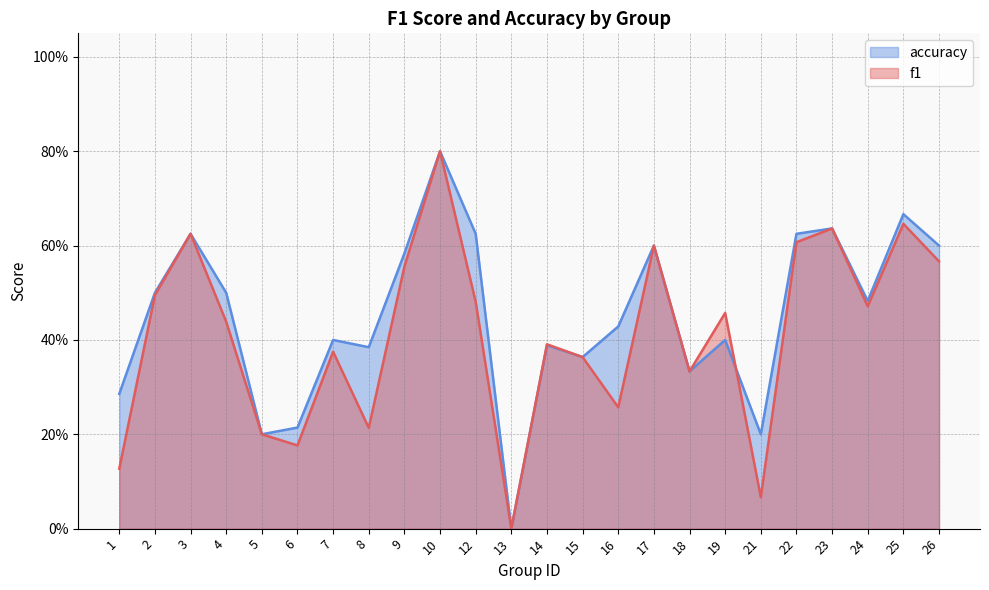

What are all the series names shown in the legend?

accuracy, f1